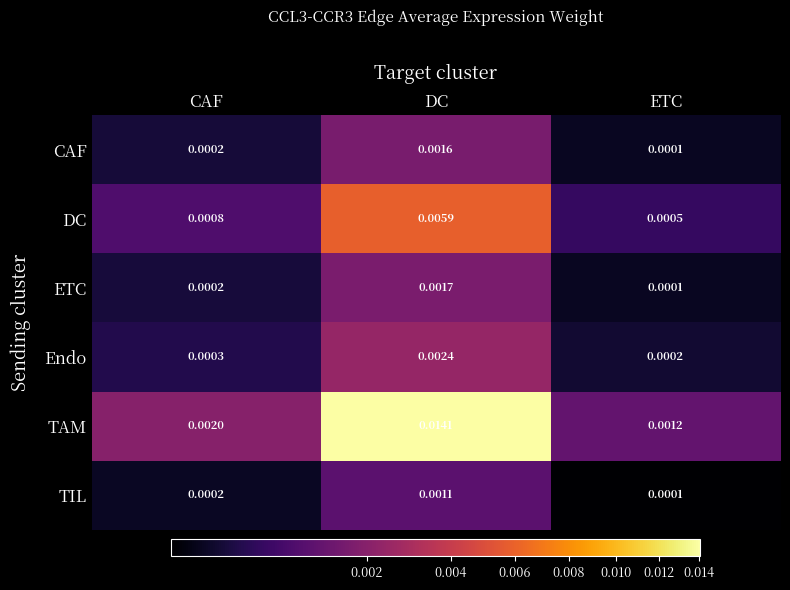

Which series has the largest total across all categories?

TAM